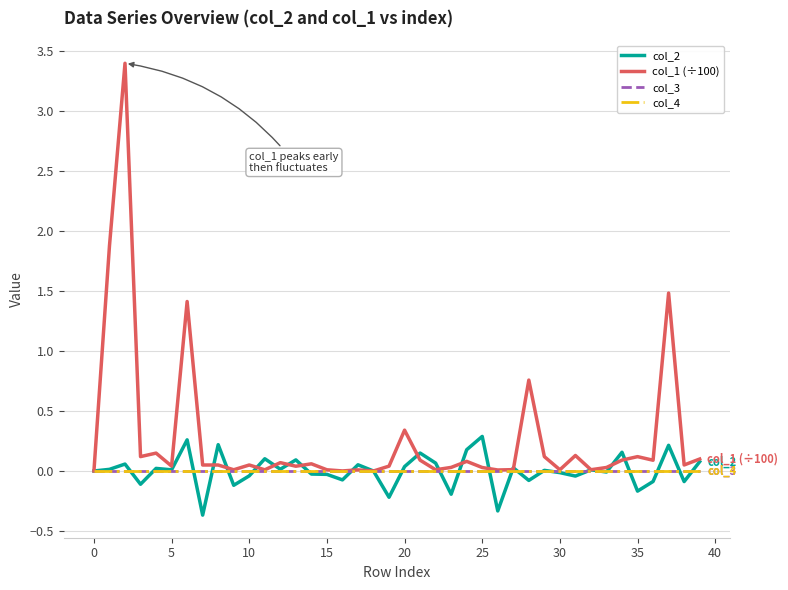

What is the label of the 40th point from the left?

39